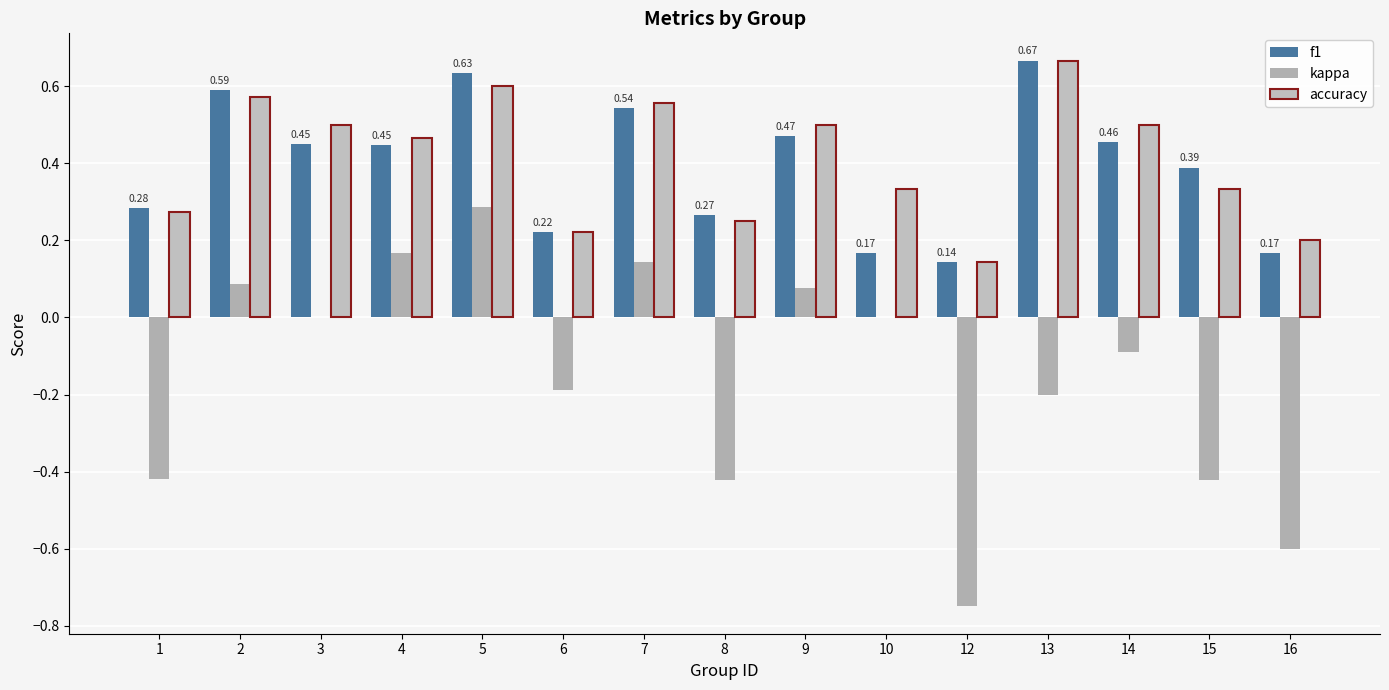

What is the difference between the f1 values at 9 and 10?

0.3